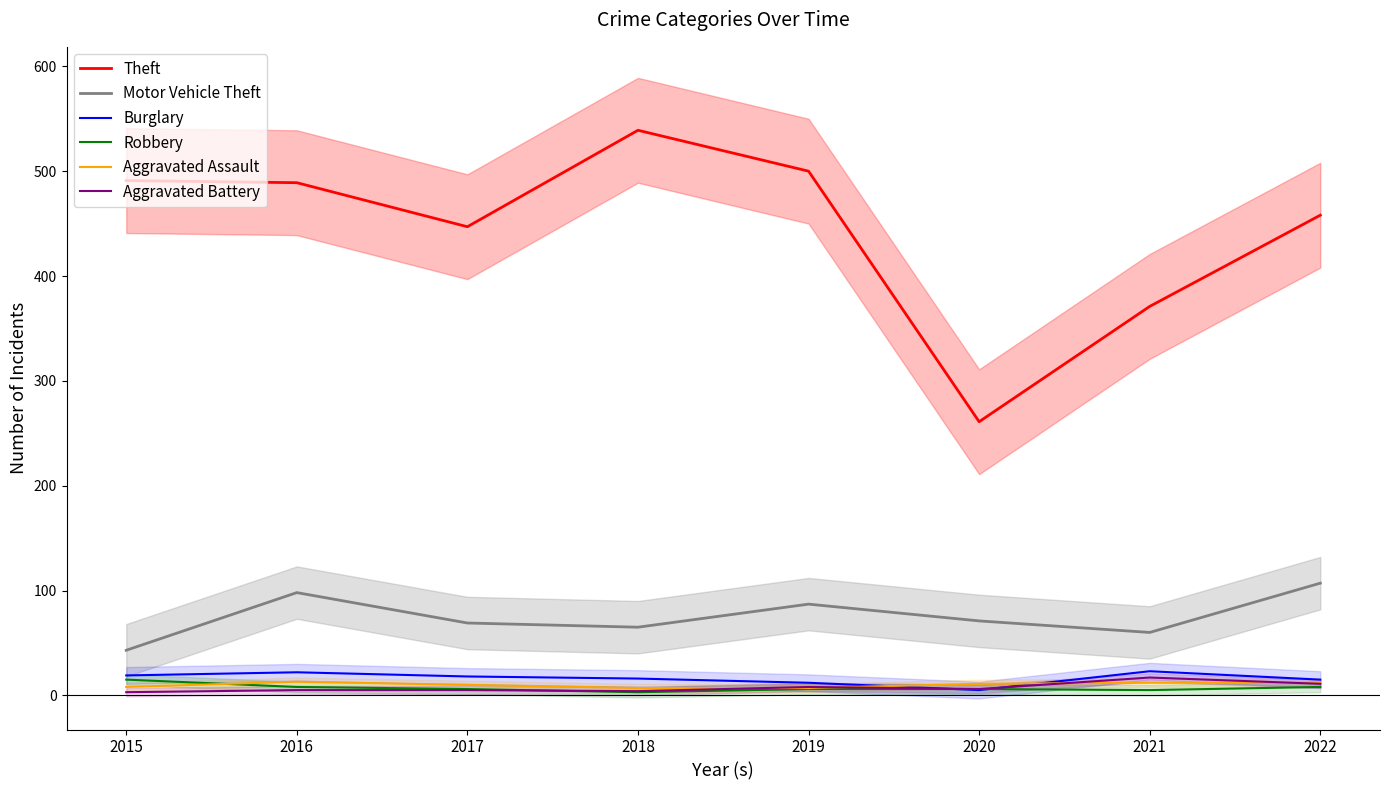

At which label is Burglary_line closest to 14?

2022